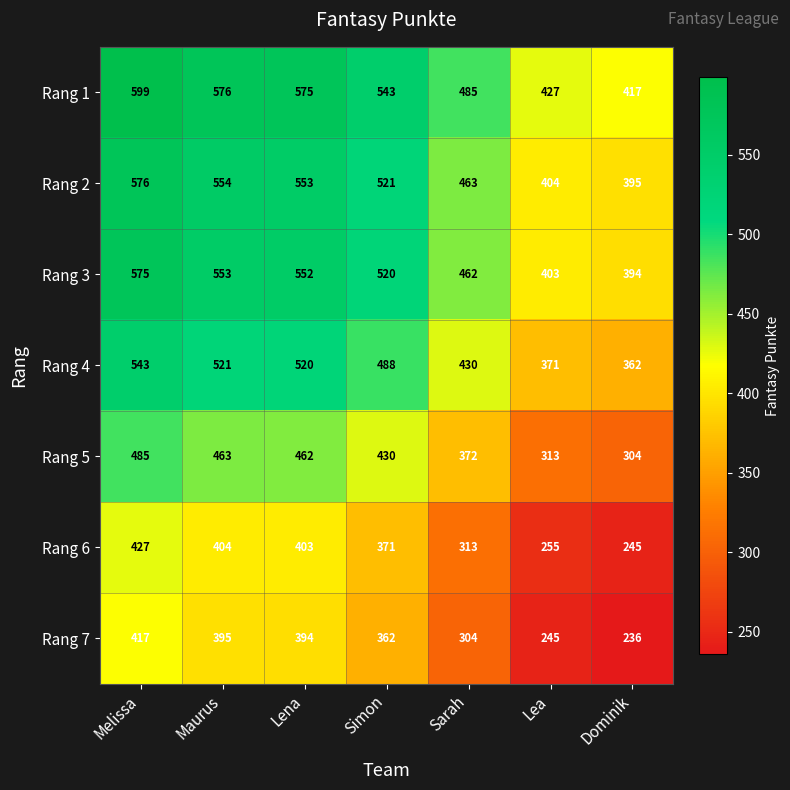

What is the difference between the highest and lowest values at Maurus?

181